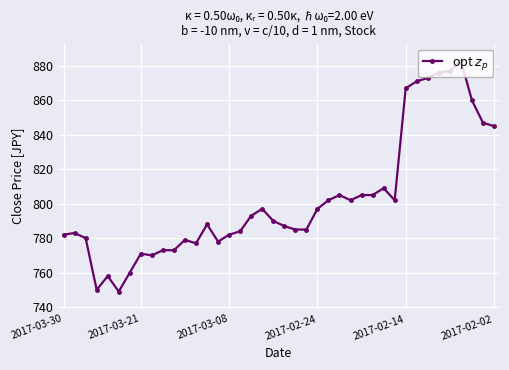

What is the smallest value displayed?

749